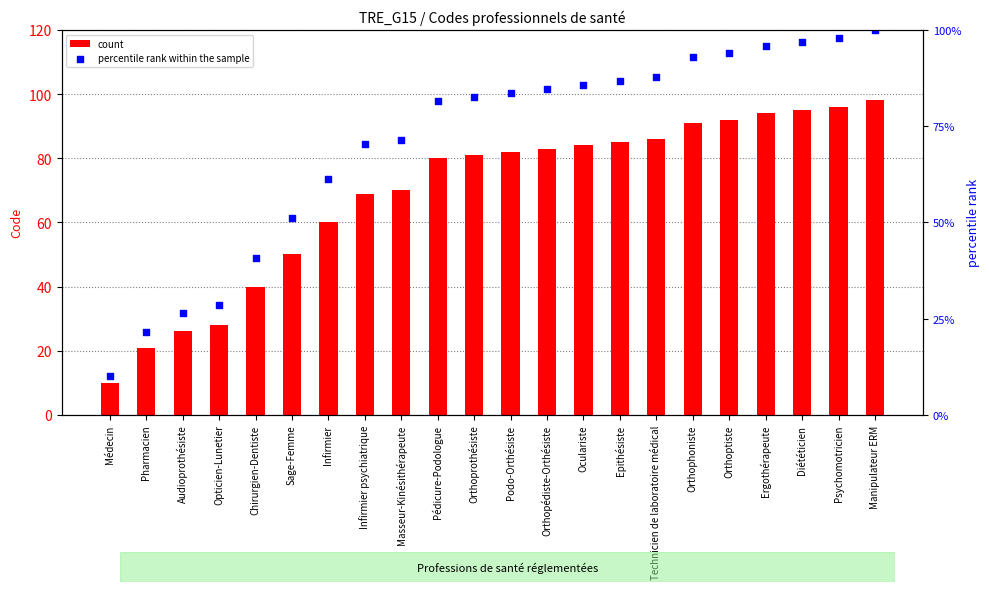

Which series reaches the maximum Y coordinate?

percentile rank within the sample